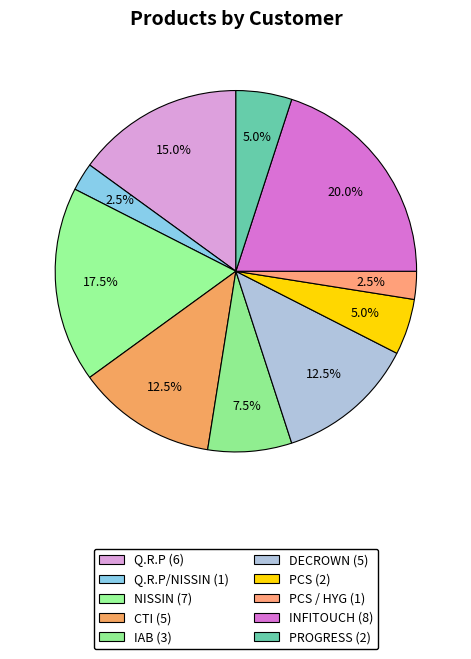

Which slice is the smallest?

Q.R.P/NISSIN